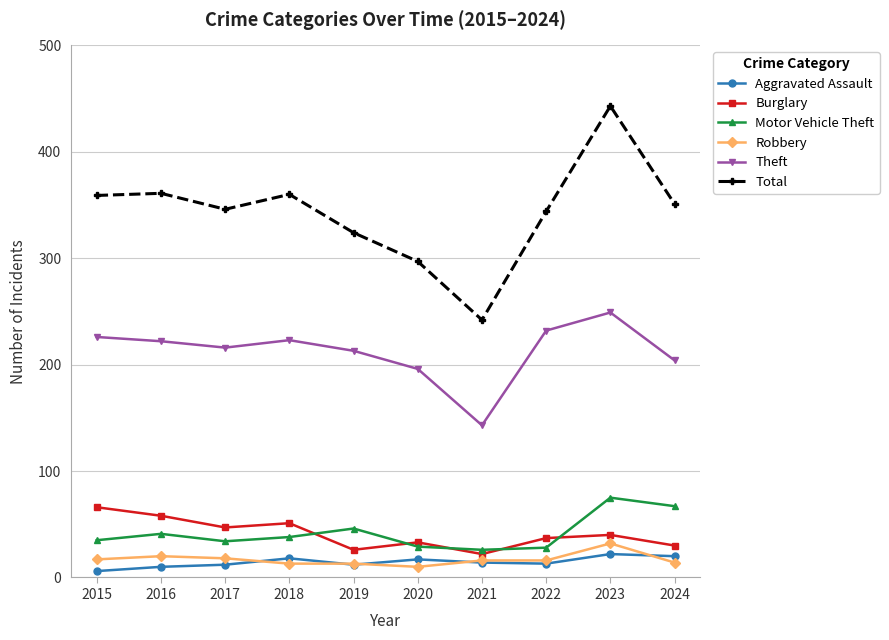

What is the spread (max minus min) of values at 2022?

331